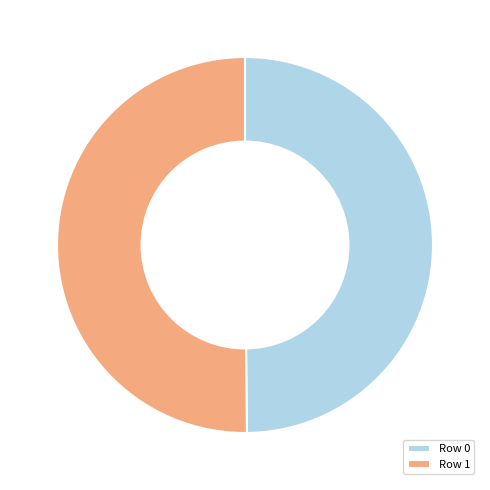

Do Row 0 and Row 1 together represent more than half of the pie?

Yes